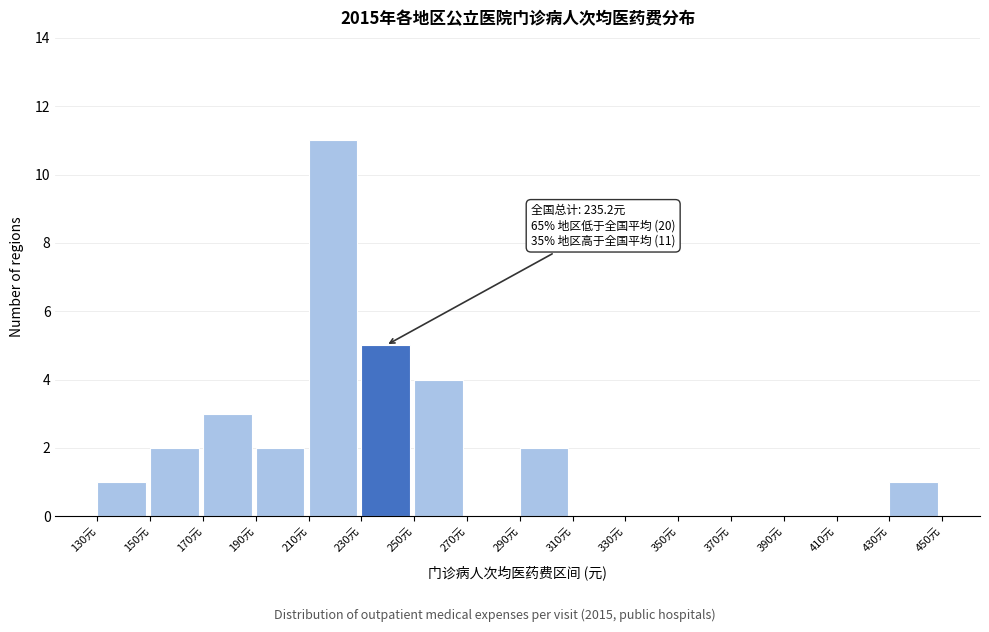

Over which range of the x-axis is the bar tallest?

210 to 230